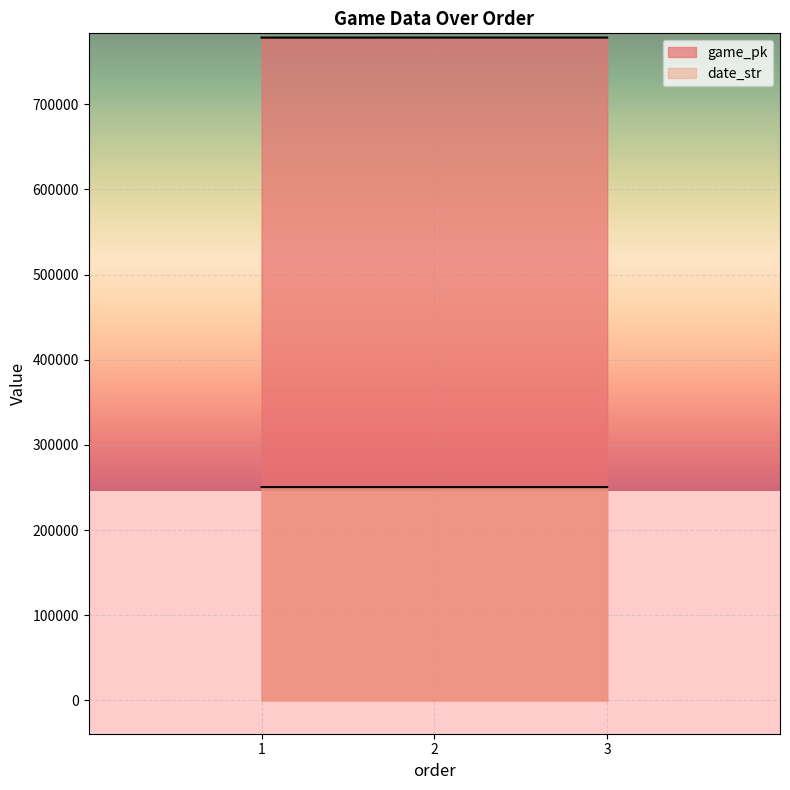

Reading right to left, transcribe all the data shown in this chart.

game_pk: 3=778180	2=778168	1=778155
date_str: 3=250426	2=250426	1=250427